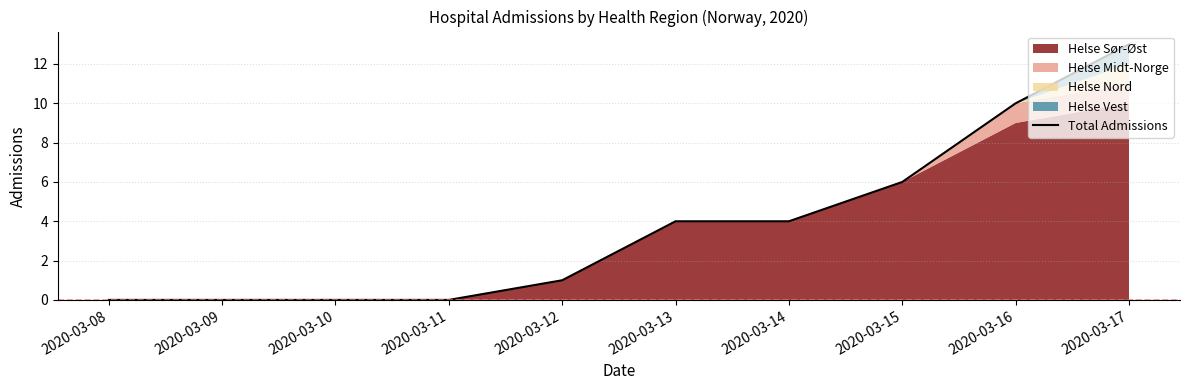

Rank the categories by value from highest to lowest.

2020-03-17, 2020-03-16, 2020-03-15, 2020-03-13, 2020-03-14, 2020-03-12, 2020-03-08, 2020-03-09, 2020-03-10, 2020-03-11